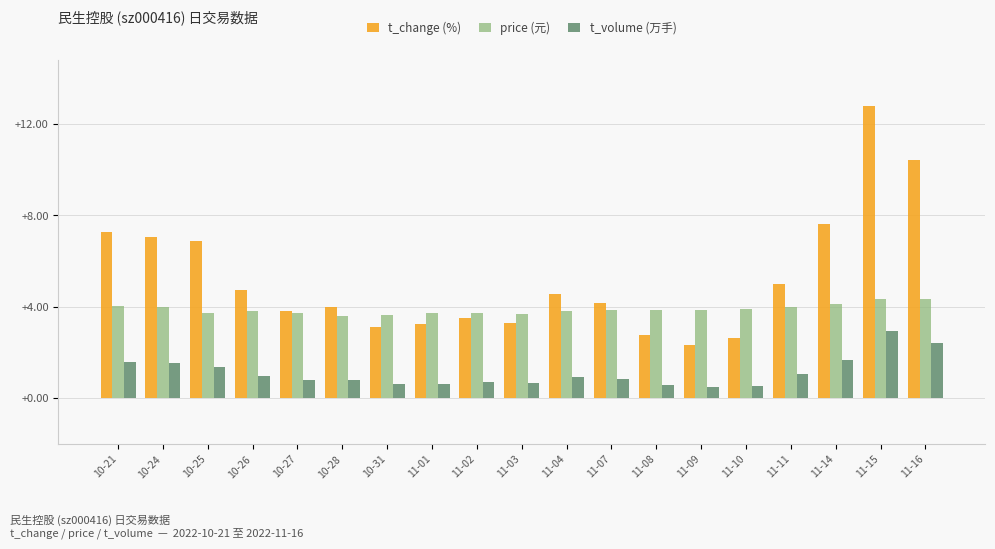

What is the spread (max minus min) of values at 10-31?

3.0